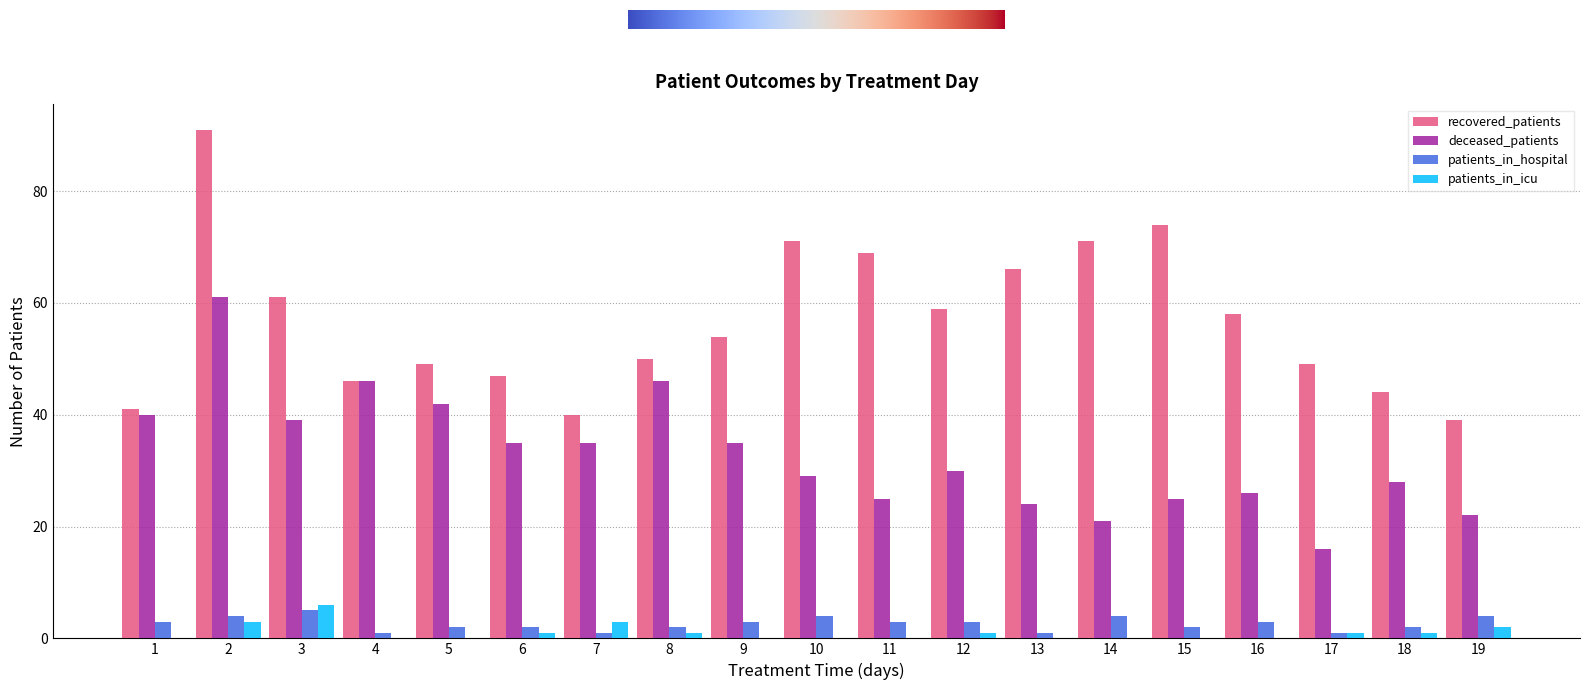

What is the total value across all series at 10?

104